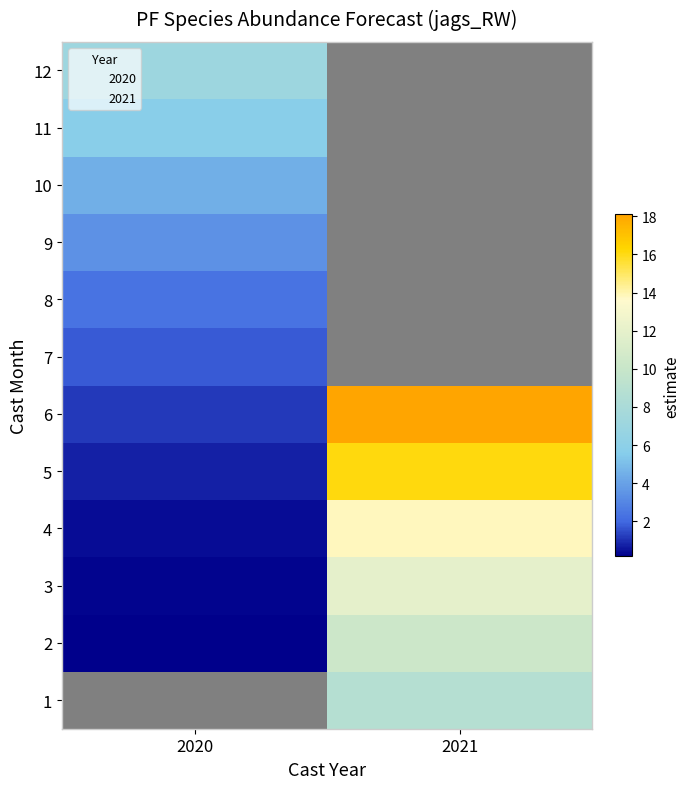

How many distinct data groups are displayed?

12